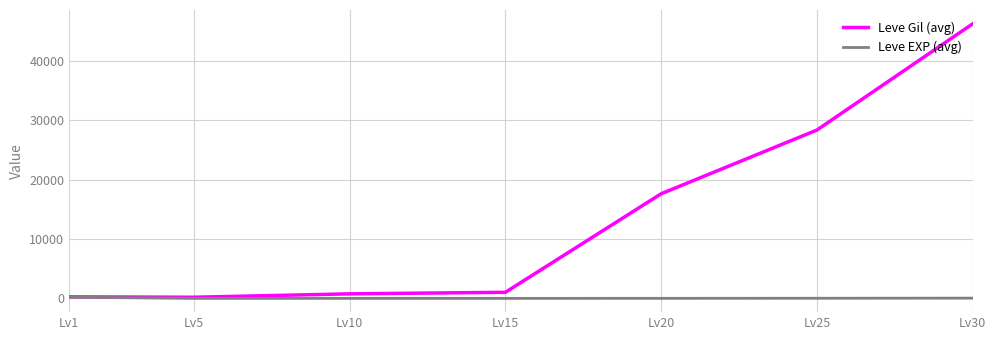

What is the highest value of the Leve EXP (avg) series?

210.7